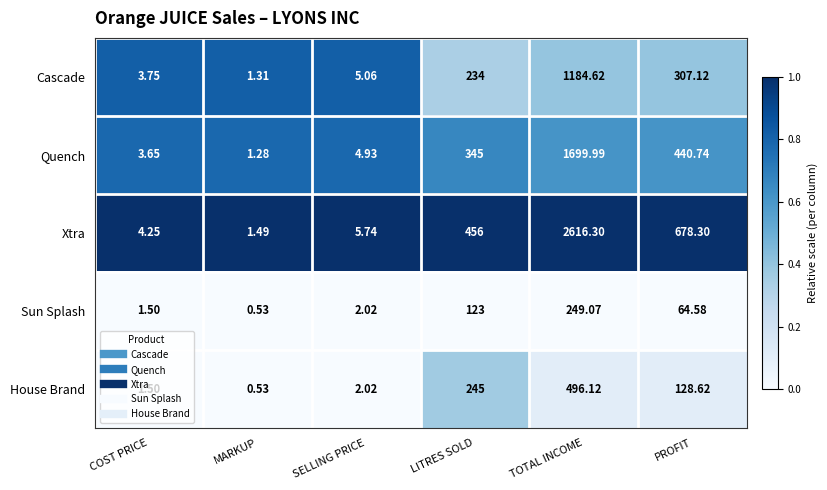

At how many categories does at least one series exceed 0?

6